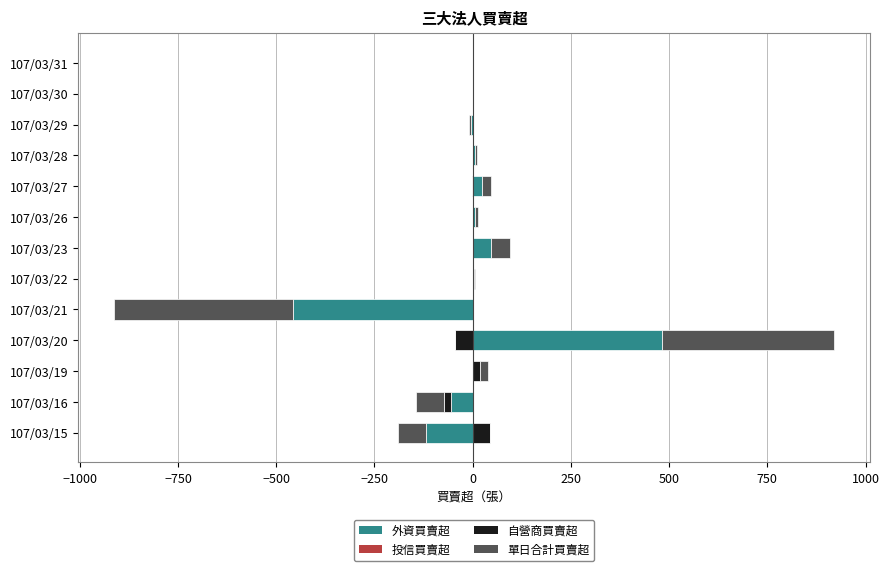

At how many categories does at least one series exceed 152?

1